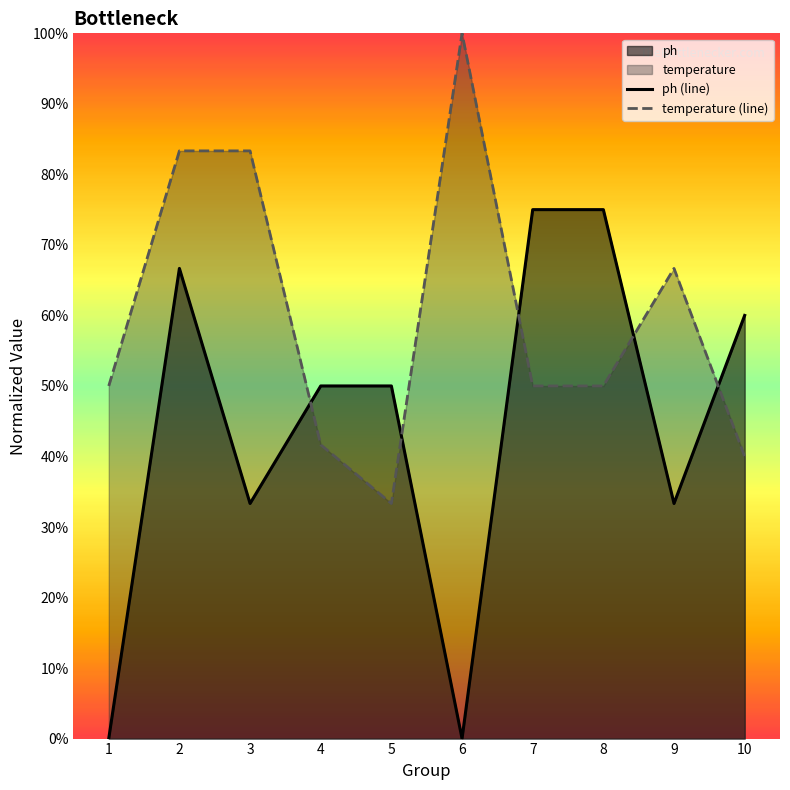

List the series in order of their overall mean, lowest first.

ph (line), temperature (line)